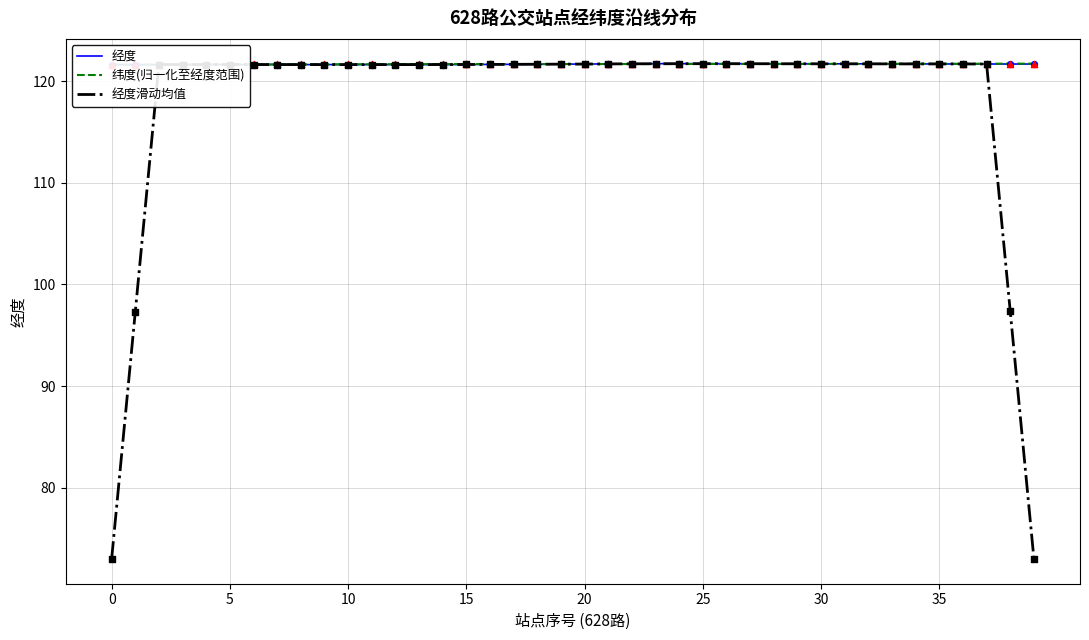

At how many categories does at least one series exceed 87?

40